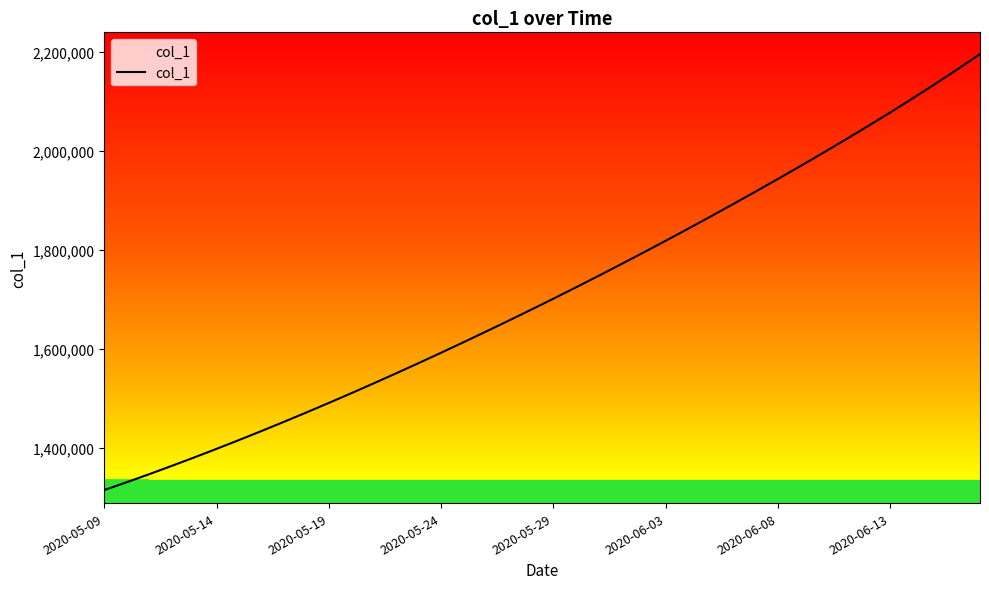

The chart shows a value of 1571671.5 at 14. True or false?

True